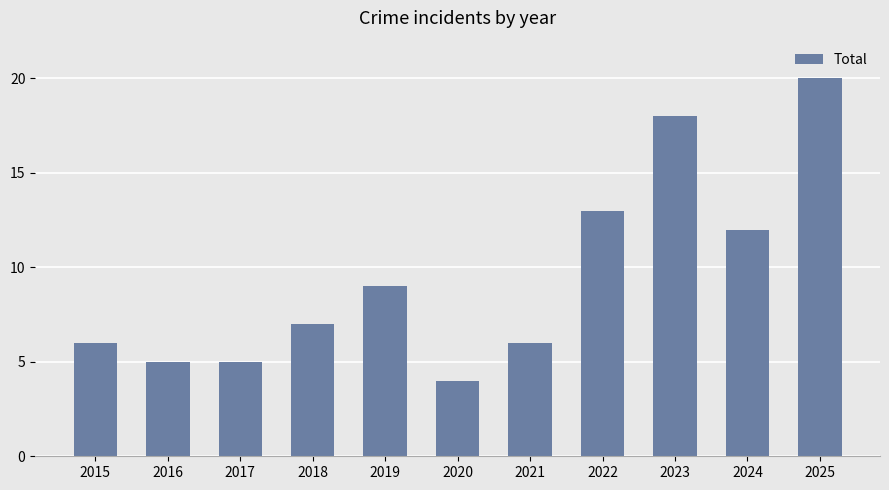

At which label is the value closest to 12?

2024